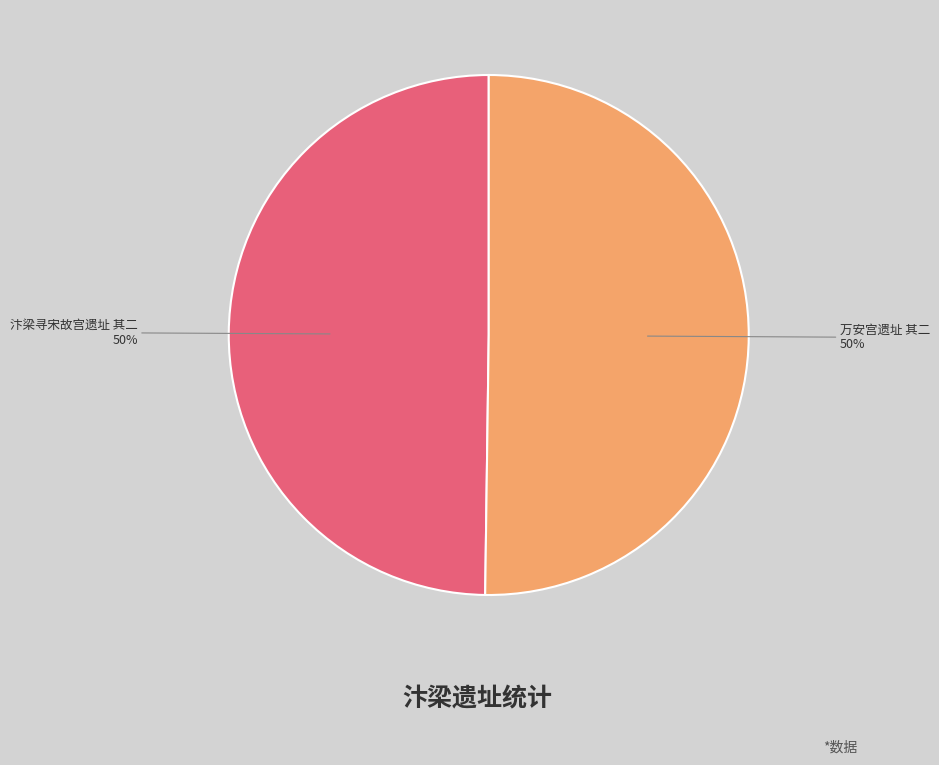

To the nearest percent, what percentage of the pie is 万安宫遗址 其二?

50%